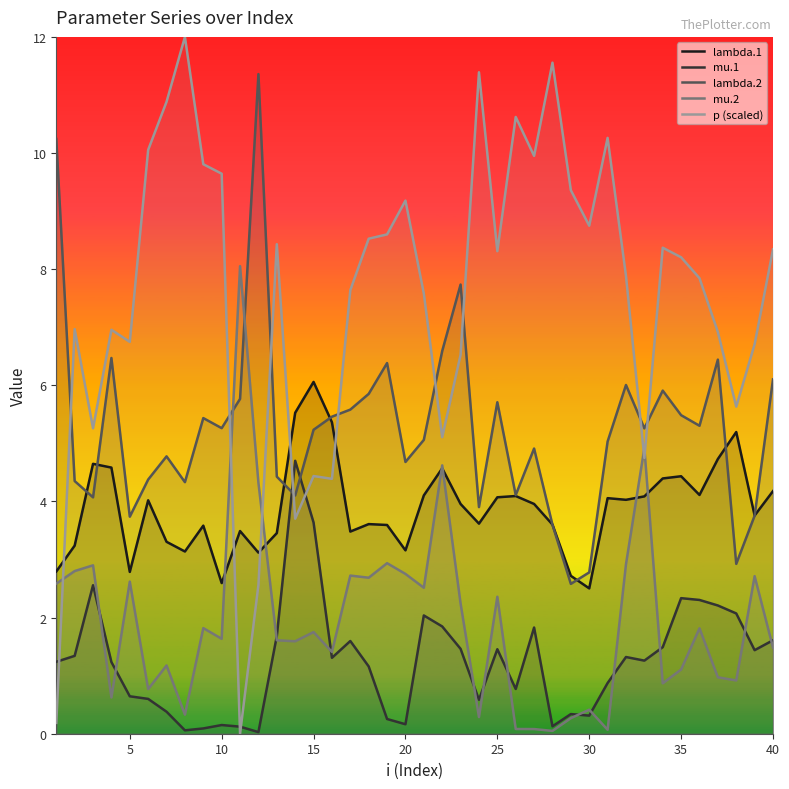

True or false: lambda.2 has more than 2 points higher than both neighbors.

True